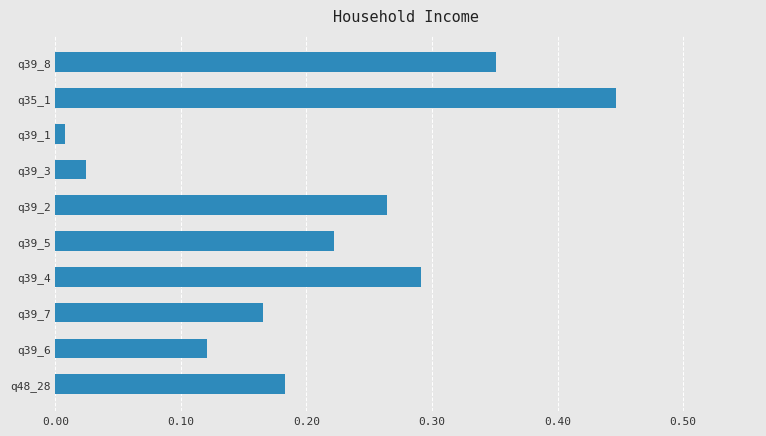

What is the label of the 10th bar from the top?

q48_28